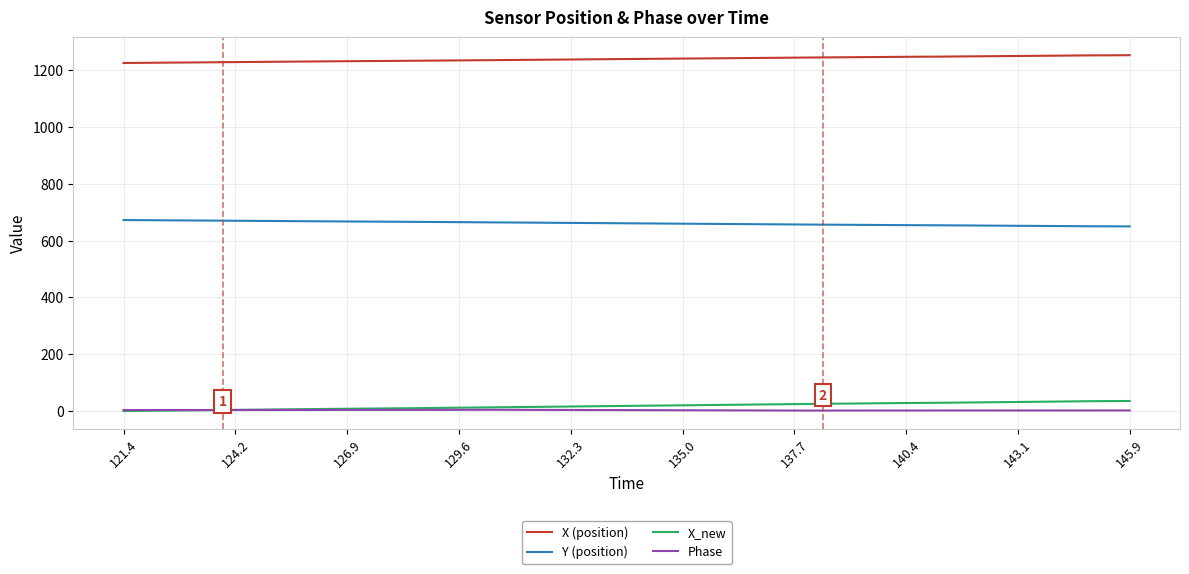

True or false: Phase and X (position) intersect in this chart.

False